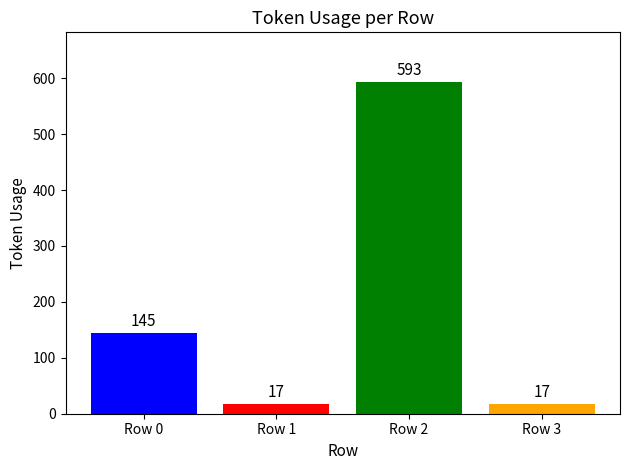

Is it true that the value at Row 3 is 17?

True